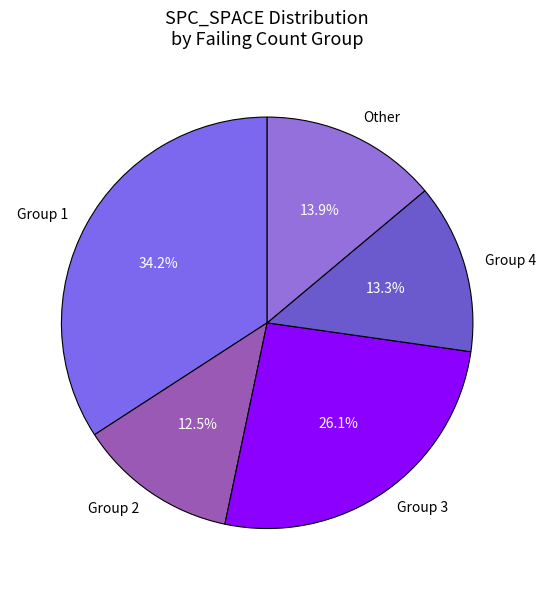

To the nearest percent, what is the difference between the largest and smallest slice percentages?

22%